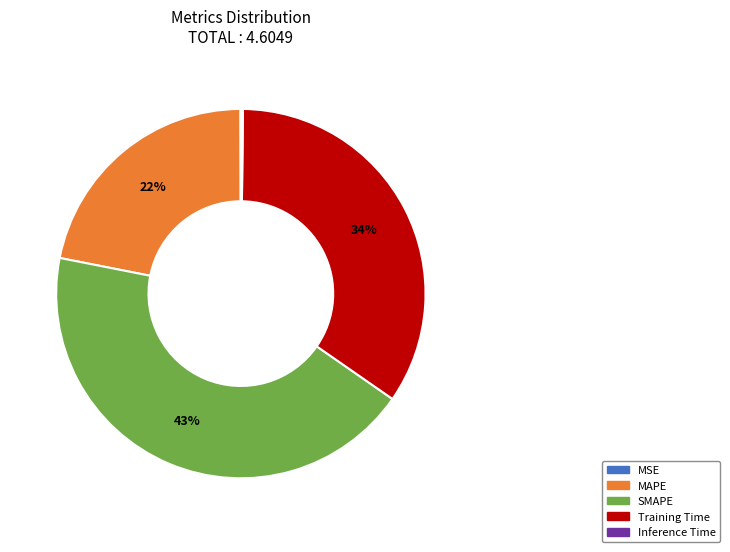

Is there a majority slice in this chart?

No